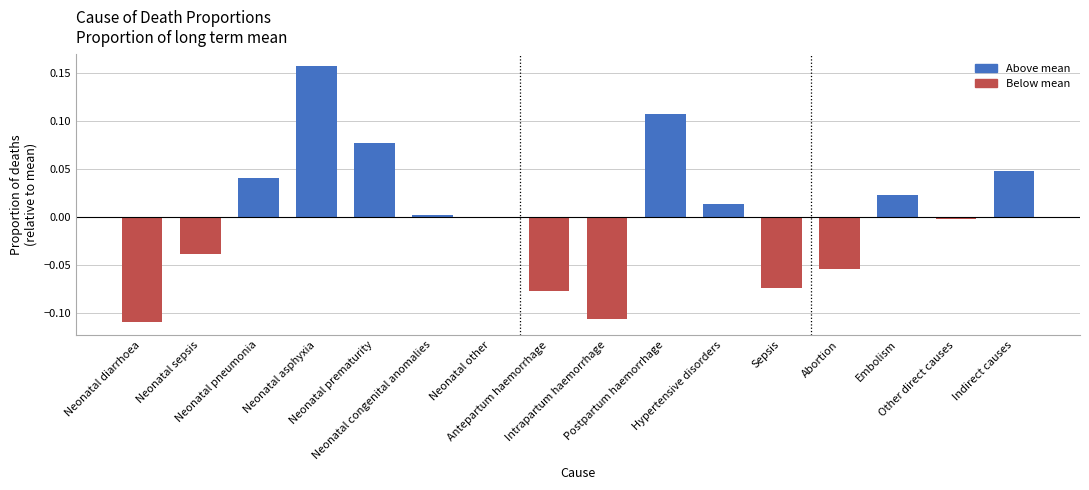

At which label does the data first exceed 0?

Neonatal pneumonia